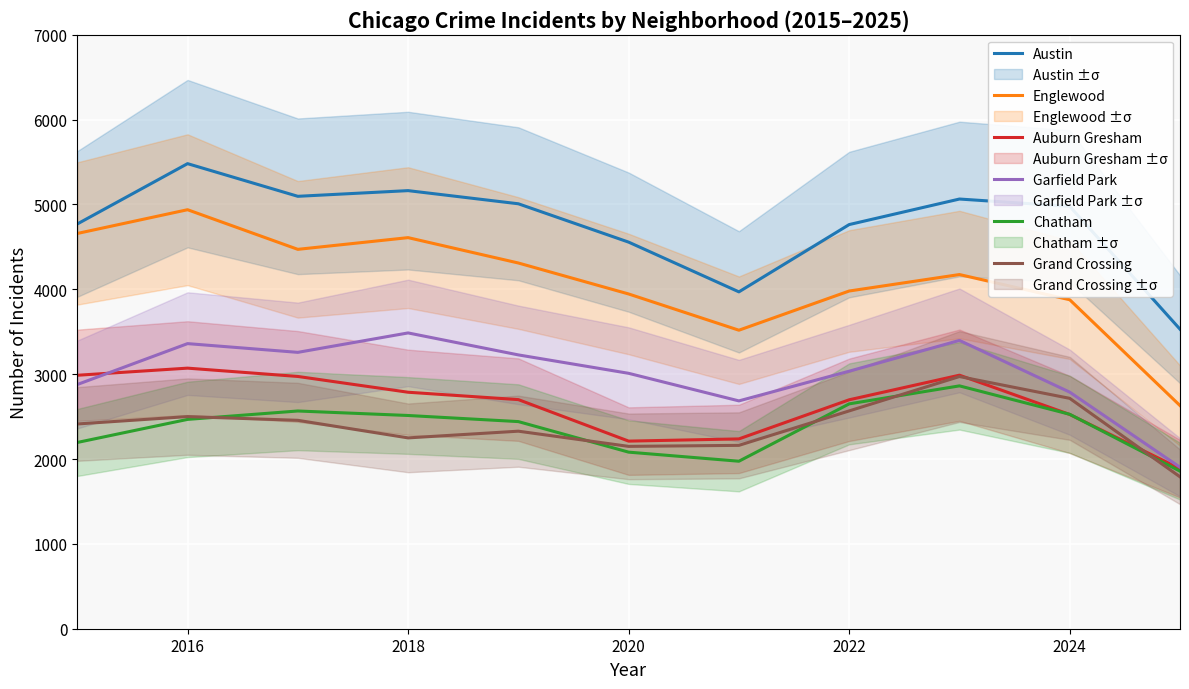

True or false: Englewood and Chatham intersect in this chart.

False